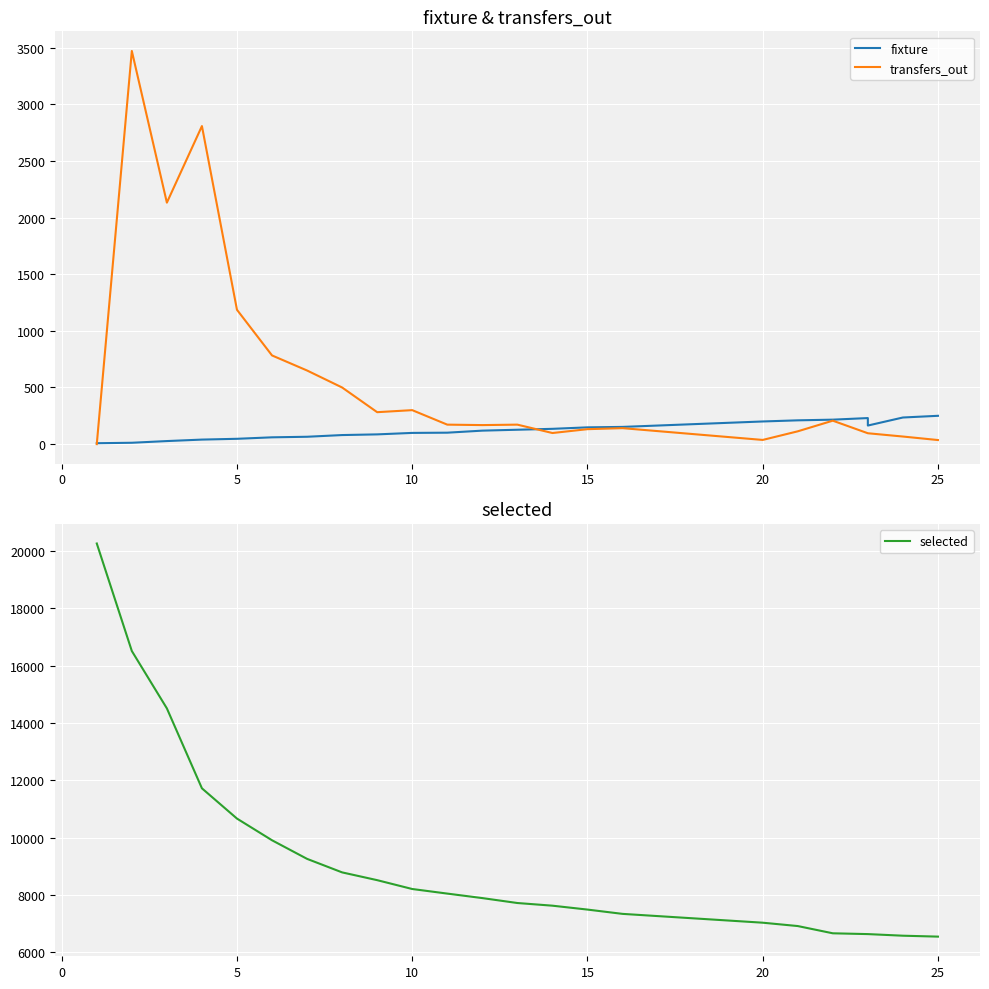

What is the maximum value for selected?

20264